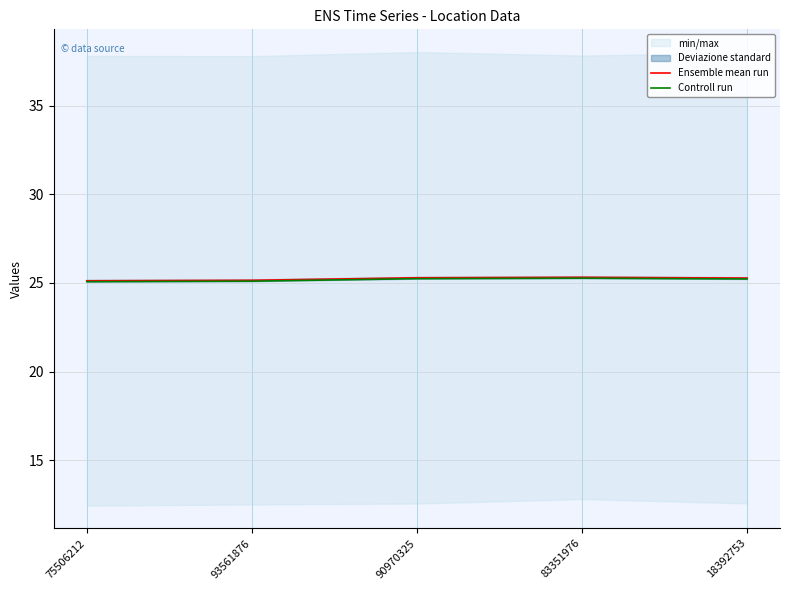

Reading right to left, list all the values displayed in this chart.

Ensemble mean run: 18392753=25.3	83351976=25.3	90970325=25.3	93561876=25.1	75506212=25.1
Controll run: 18392753=25.2	83351976=25.3	90970325=25.2	93561876=25.1	75506212=25.1